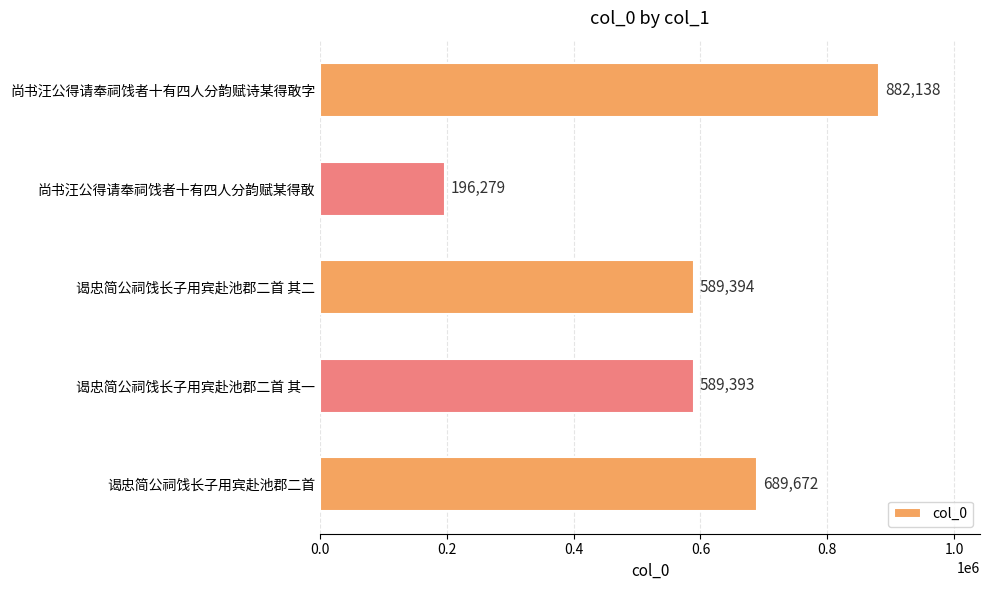

Which label corresponds to the smallest value in the chart?

尚书汪公得请奉祠饯者十有四人分韵赋某得敢